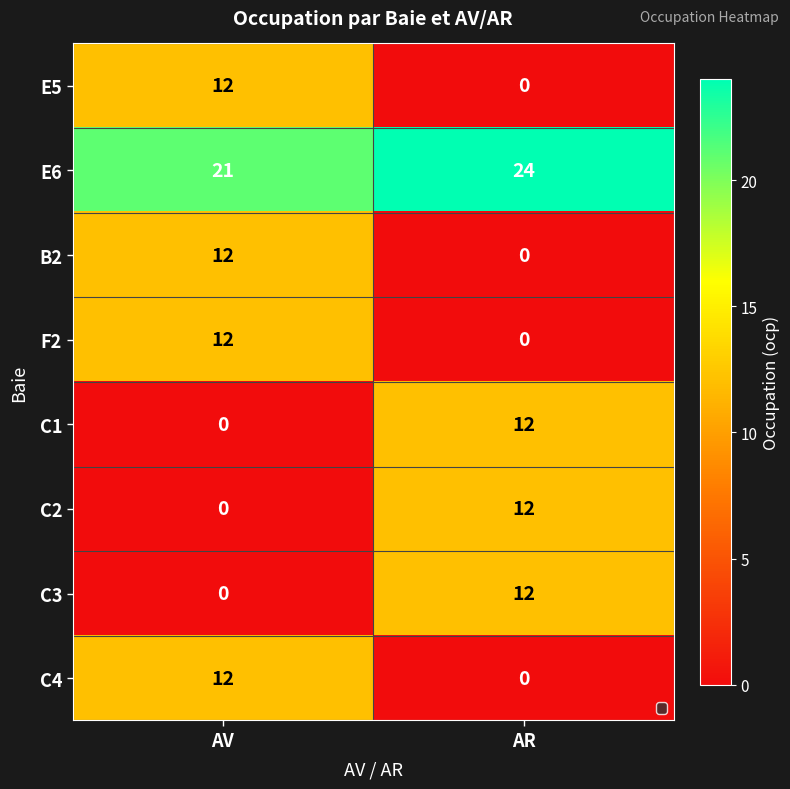

What is the maximum value for B2?

12